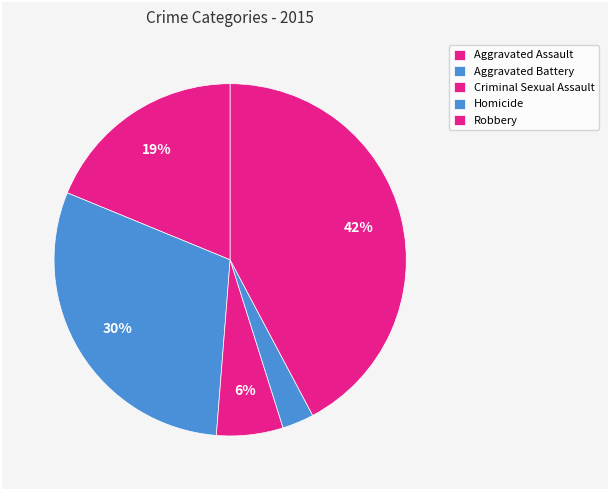

To the nearest percent, what is the difference between the Robbery and Aggravated Assault slice percentages?

23%